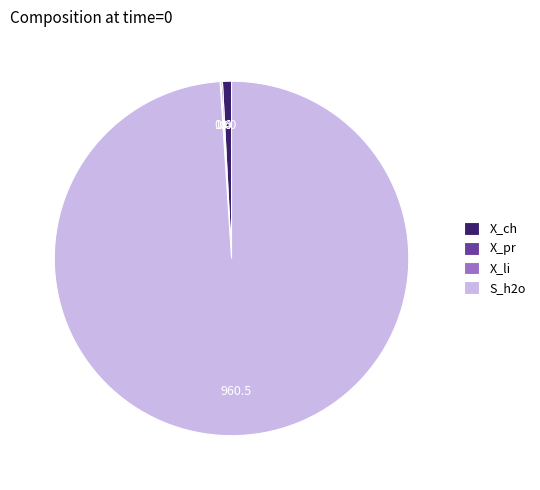

The X_ch slice represents 1% of the pie. True or false?

True